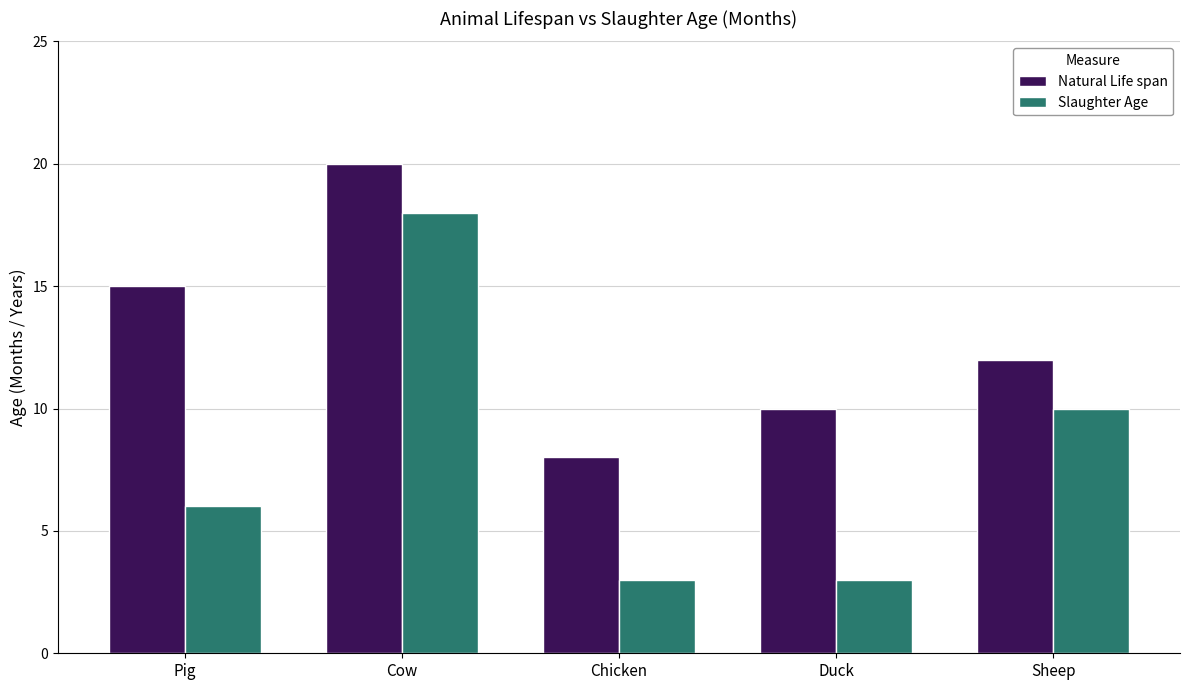

What position from the left is Cow?

2